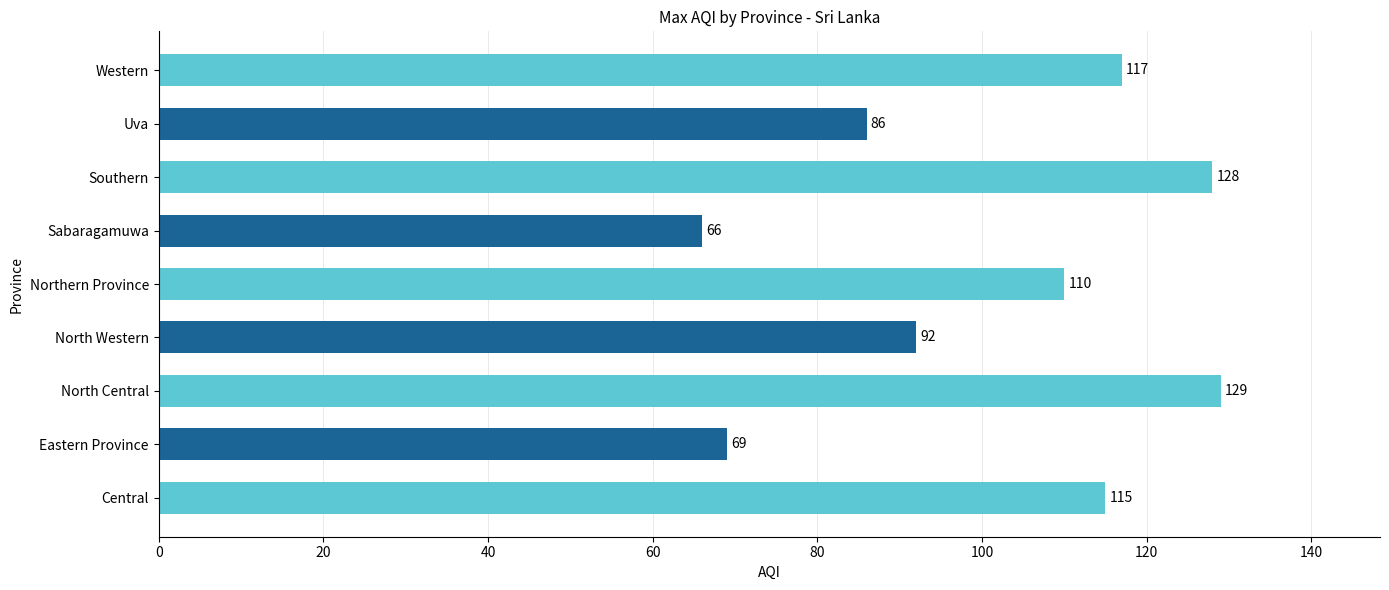

What is the difference between the maximum and minimum values?

63